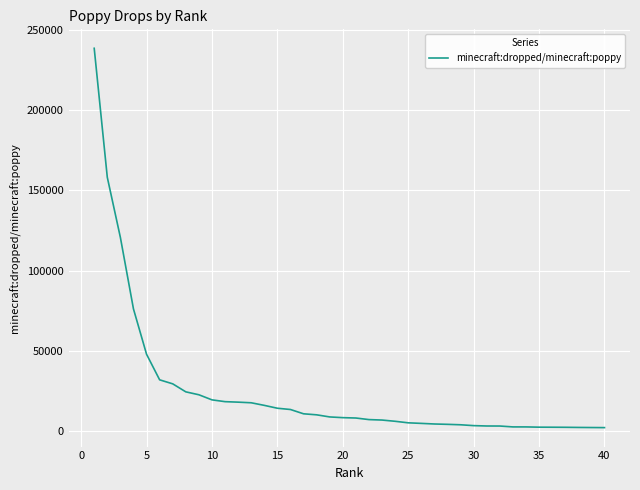

What is the difference between the maximum and minimum values?

236079